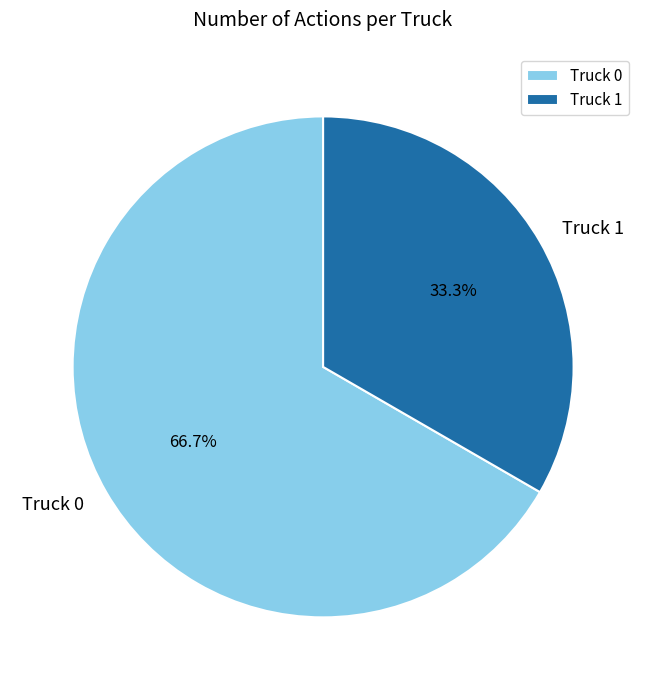

The Truck 0 slice represents 73% of the pie. True or false?

False